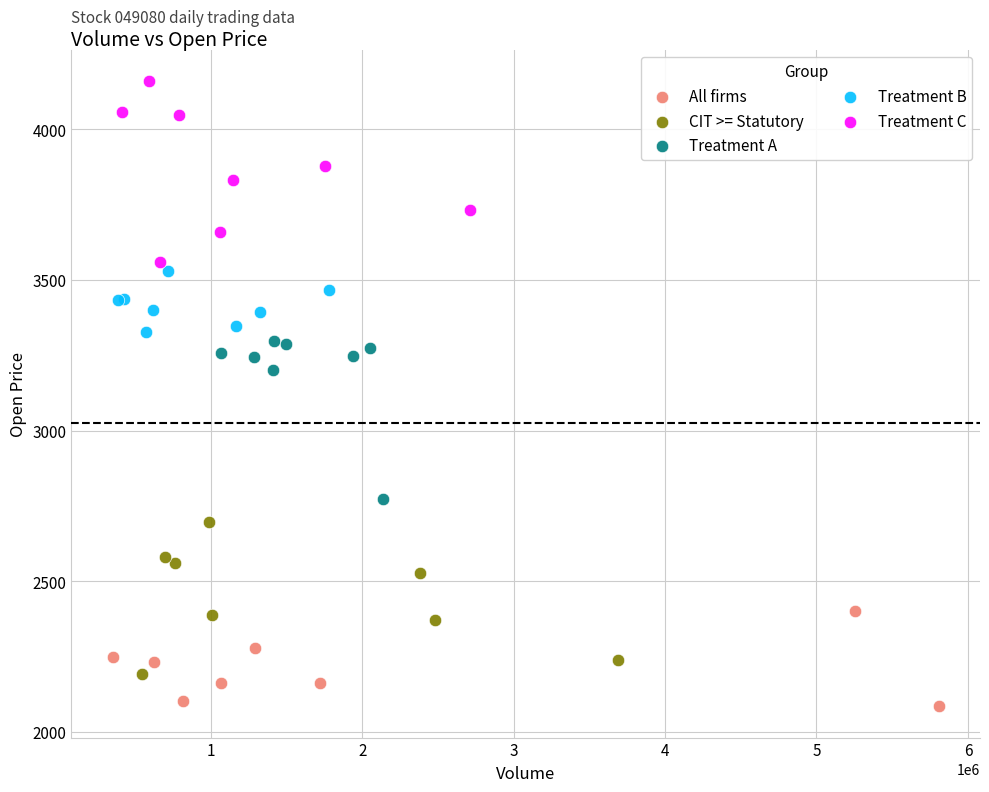

Which series reaches the minimum Y coordinate?

All firms